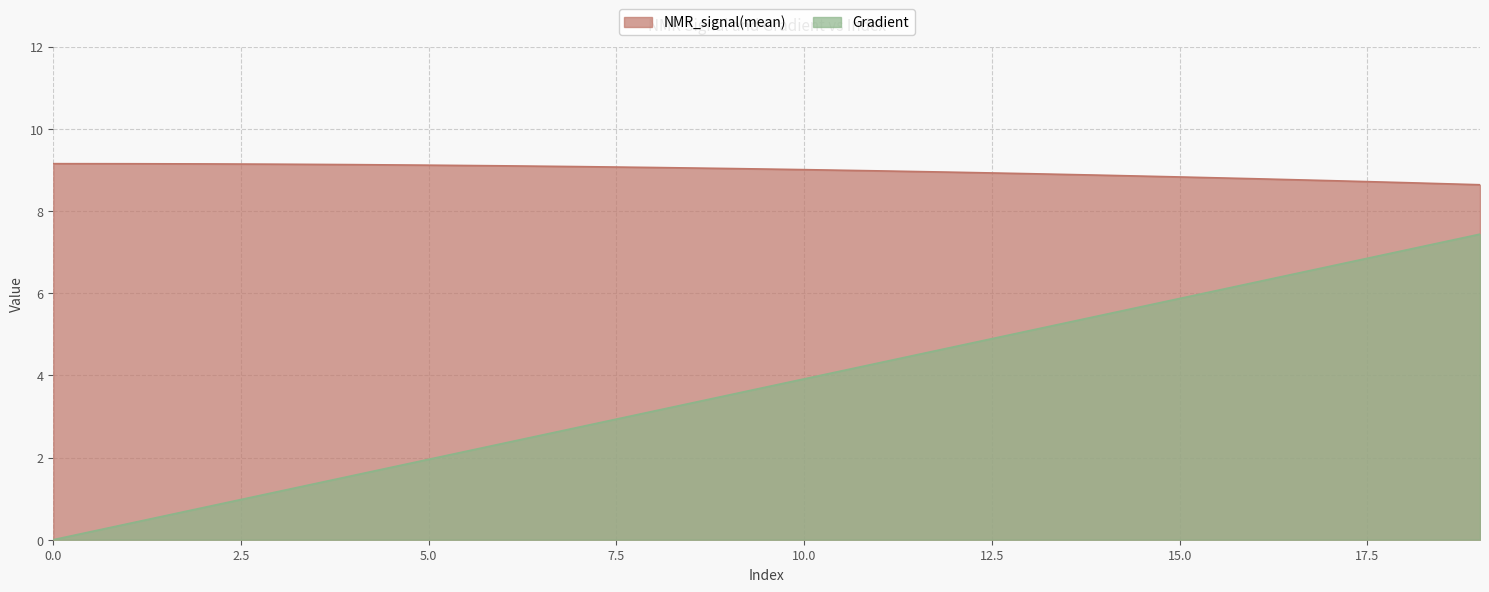

What is the value of the Gradient point at the 14th from the left?

5.1